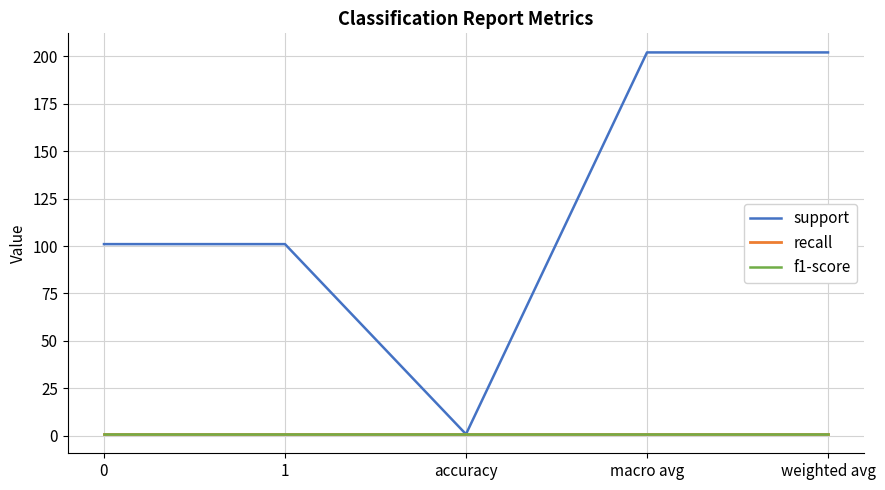

The value of recall at weighted avg is 0.3. True or false?

False